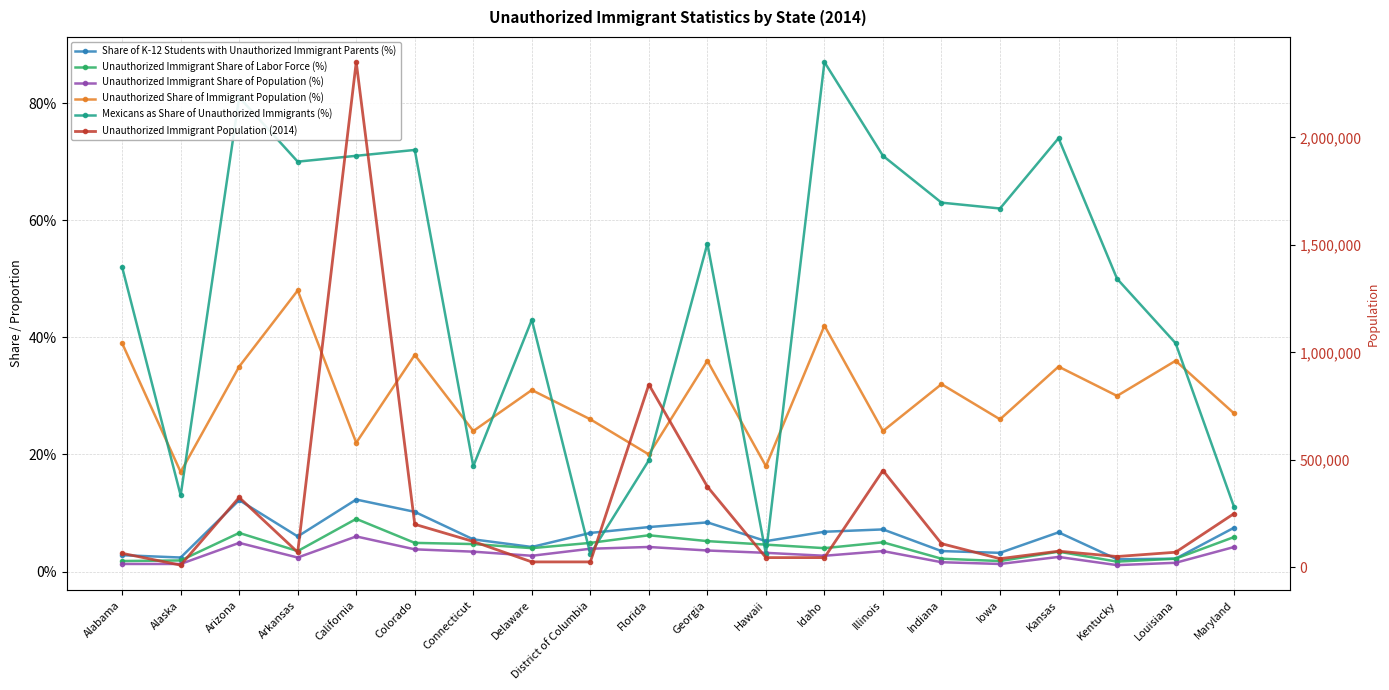

What is the difference between the second highest and minimum values in the Share of K-12 Students with Unauthorized Immigrant Parents (%) series?

0.1